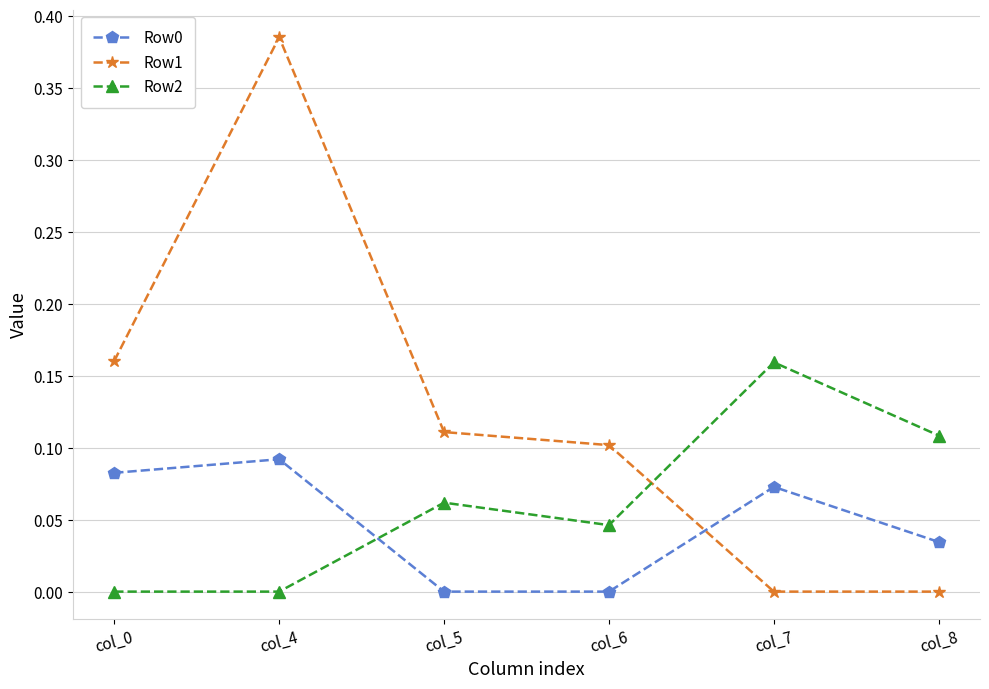

Which series changed the most between col_7 and col_8?

Row2